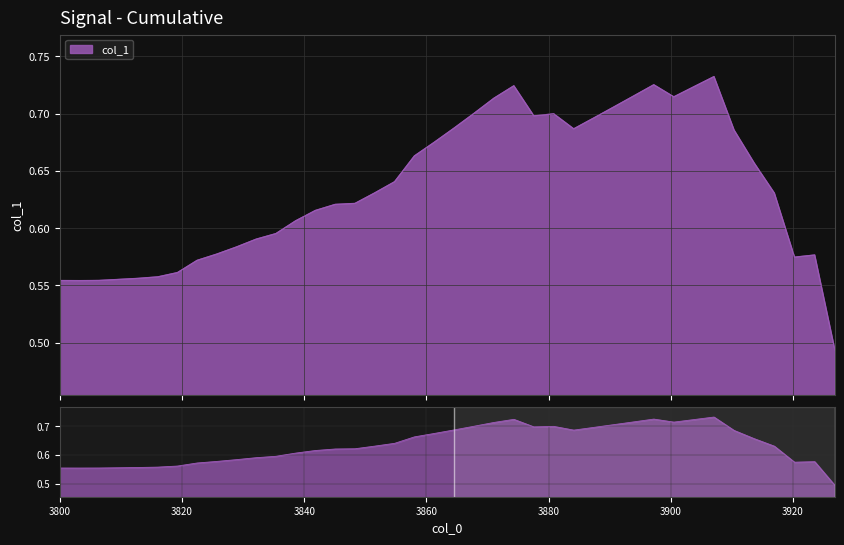

What is the sum of all values?

25.4